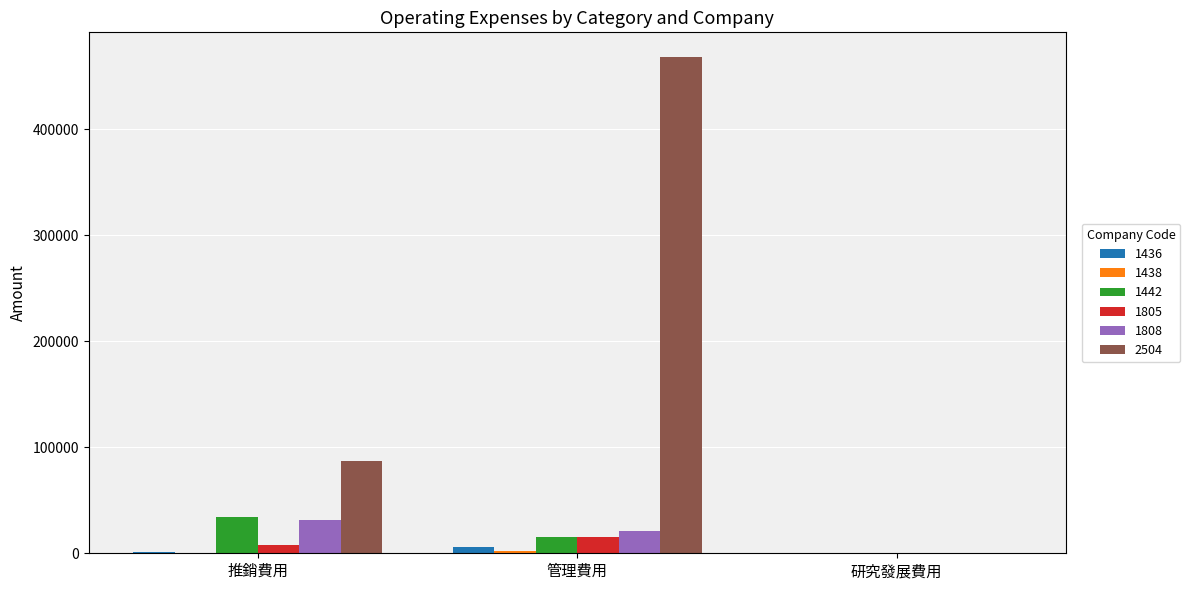

Is the value of 1808 at 管理費用 greater than the value of 1442 at 推銷費用?

No